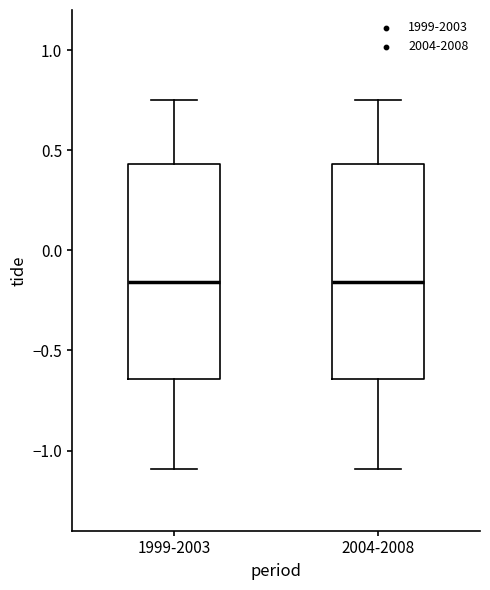

Reading left to right, transcribe this box plot: for each box, give where its median line is, the range the box spans, and where its two whiskers end, as read against the y-axis. The values are not printed on the chart, so give them approximately, as read against the axis.

1999-2003: median -0.15, box -0.65 to 0.45, whiskers -1.10 to 0.75
2004-2008: median -0.15, box -0.65 to 0.45, whiskers -1.10 to 0.75